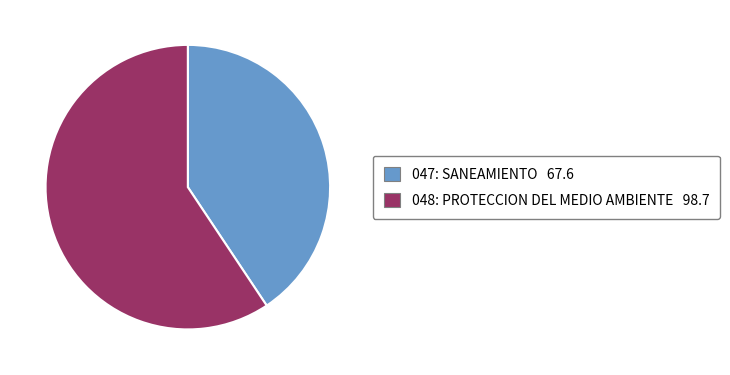

Which category has the biggest portion of the pie?

048: PROTECCION DEL MEDIO AMBIENTE